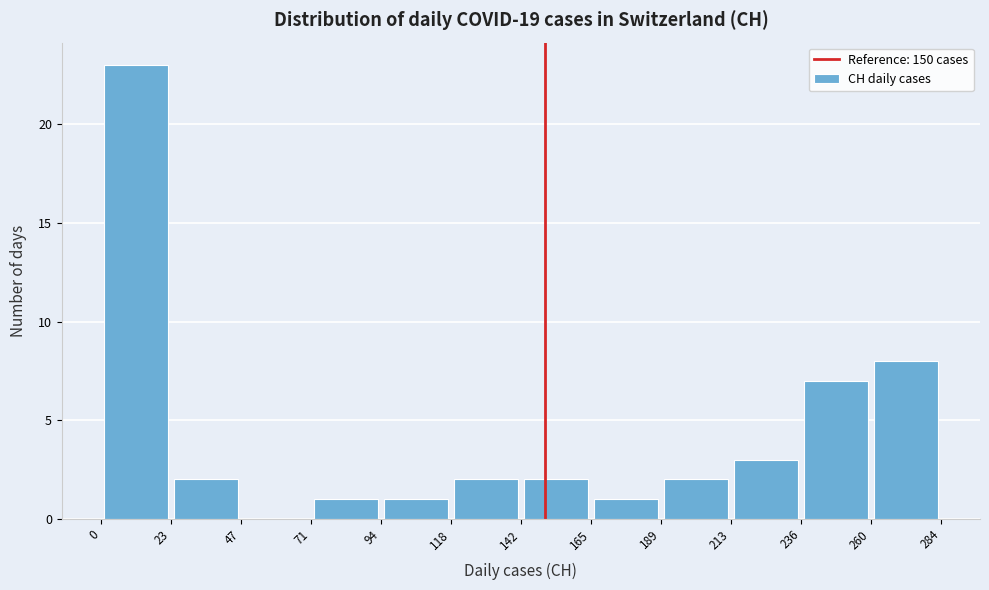

Over which range of the x-axis is the bar tallest?

0 to 23